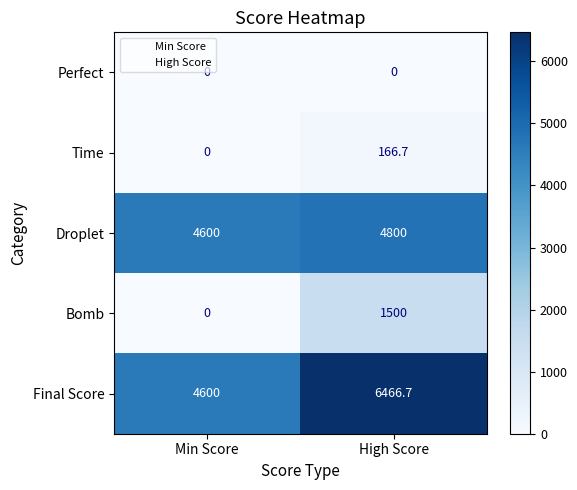

The value of Perfect at Min Score is 0.0. True or false?

True